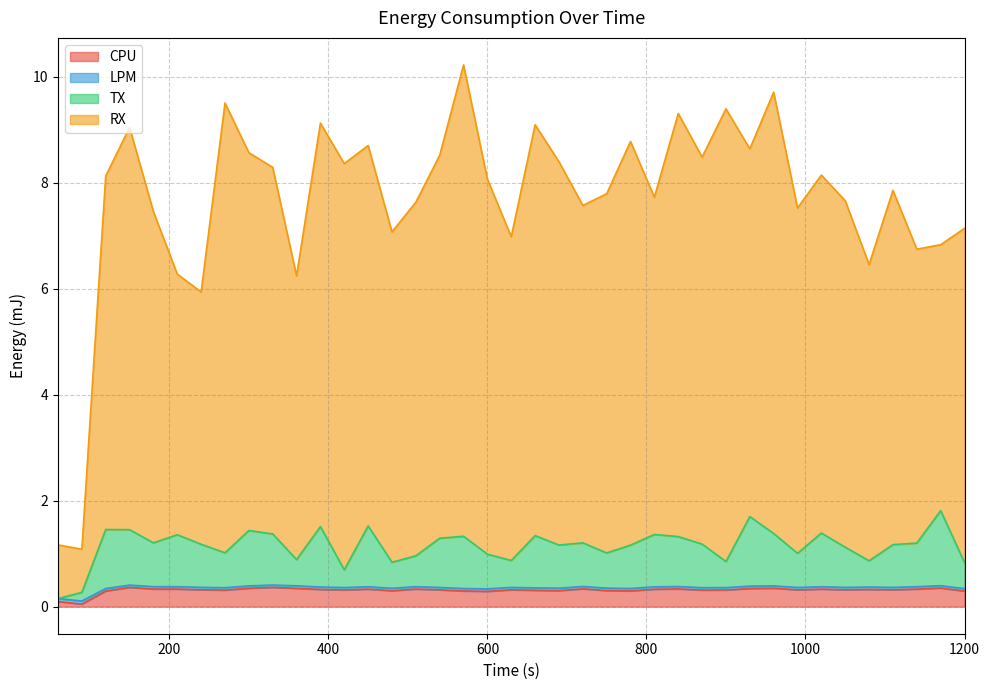

True or false: CPU and RX cross at least once.

False